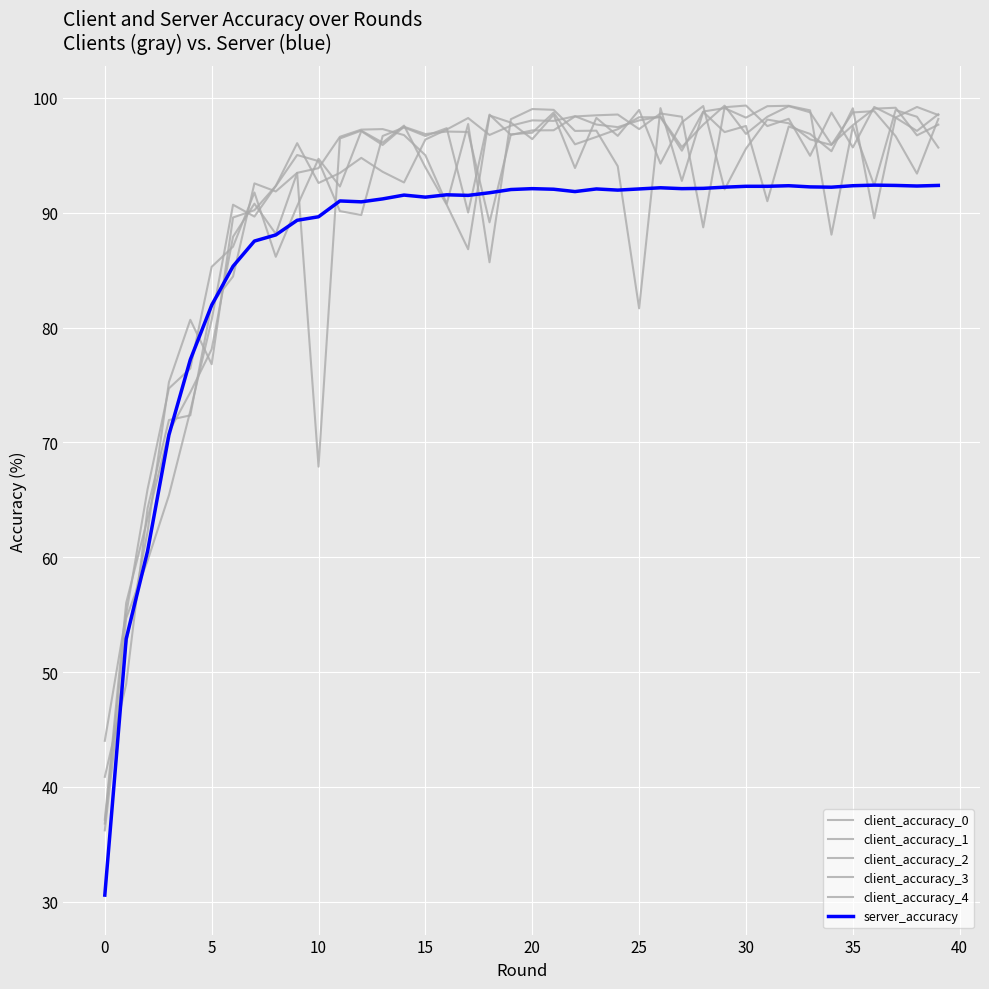

Which label corresponds to the largest value in the chart?

30